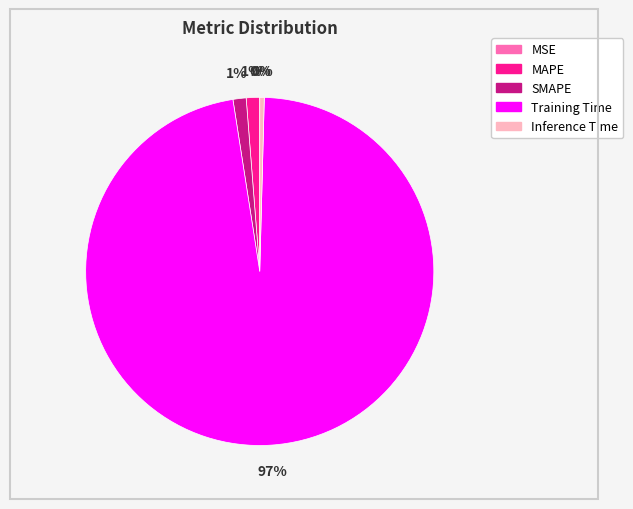

To the nearest percent, what is the combined percentage of Inference Time and Training Time?

98%